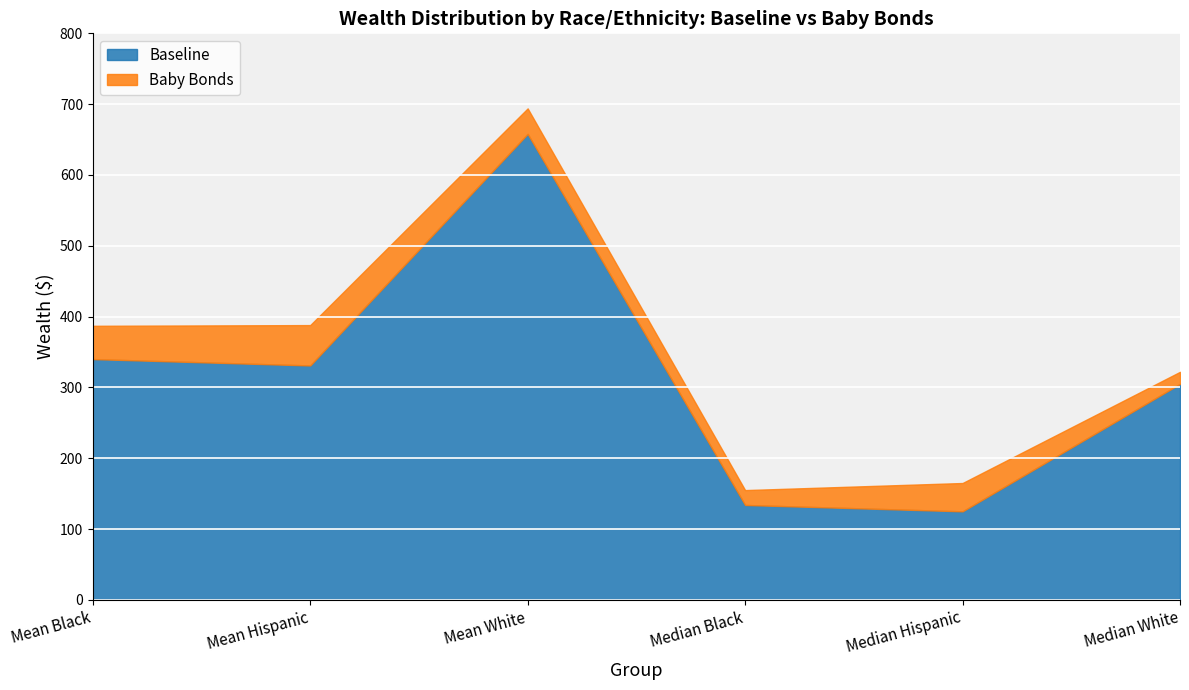

True or false: Baby Bonds and Baseline cross at least once.

False